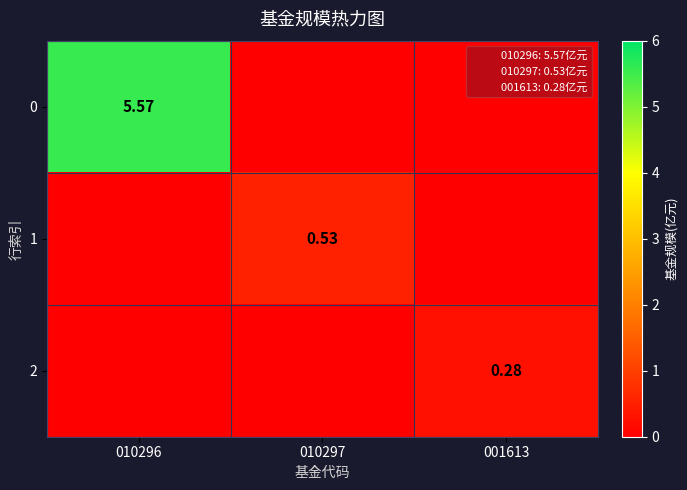

How many values in the 0 series exceed 0?

1